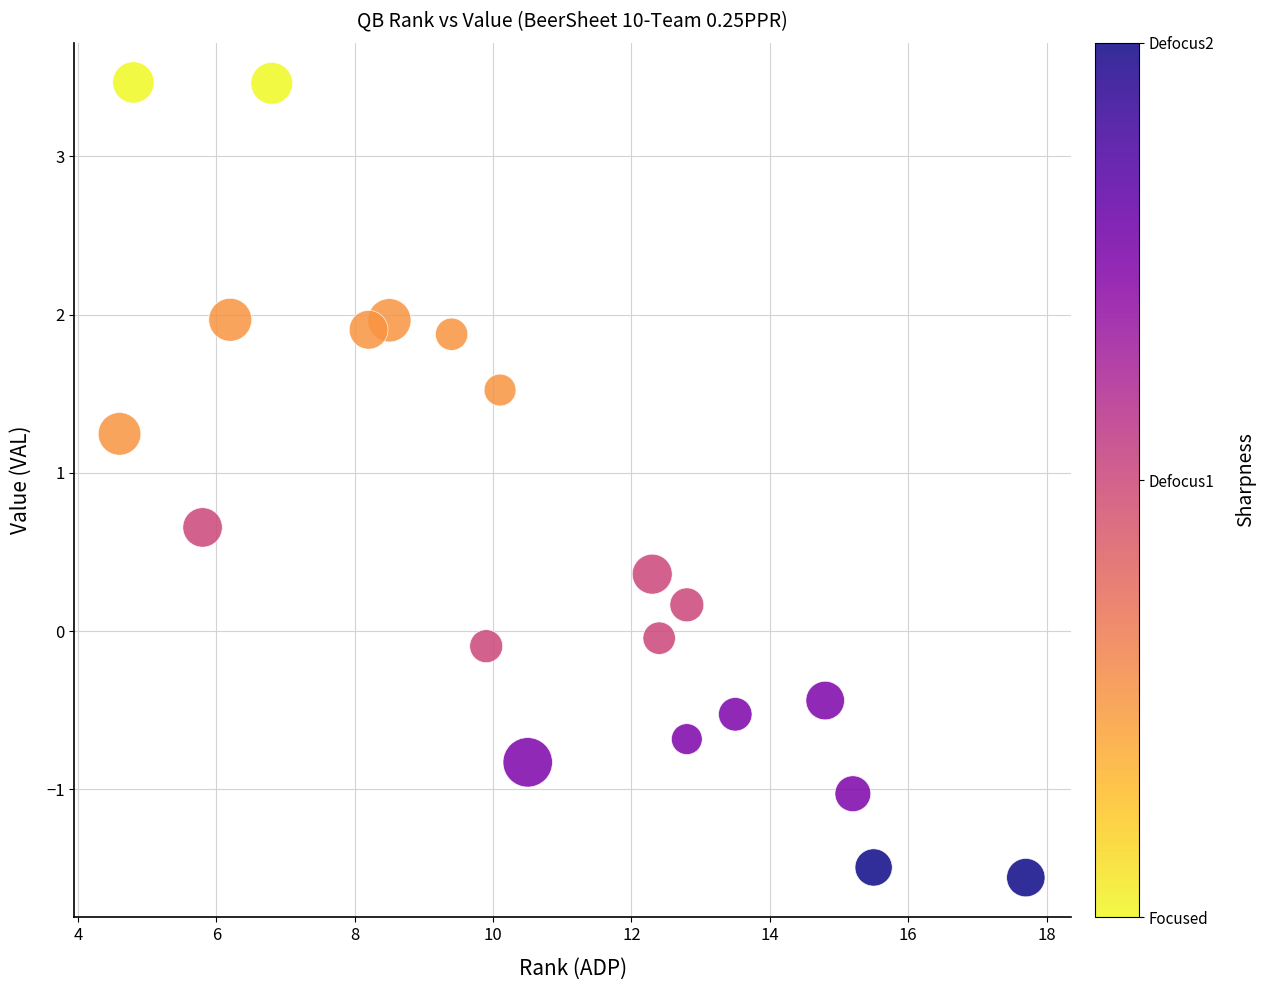

What is the range of Y values (max minus min)?

5.0